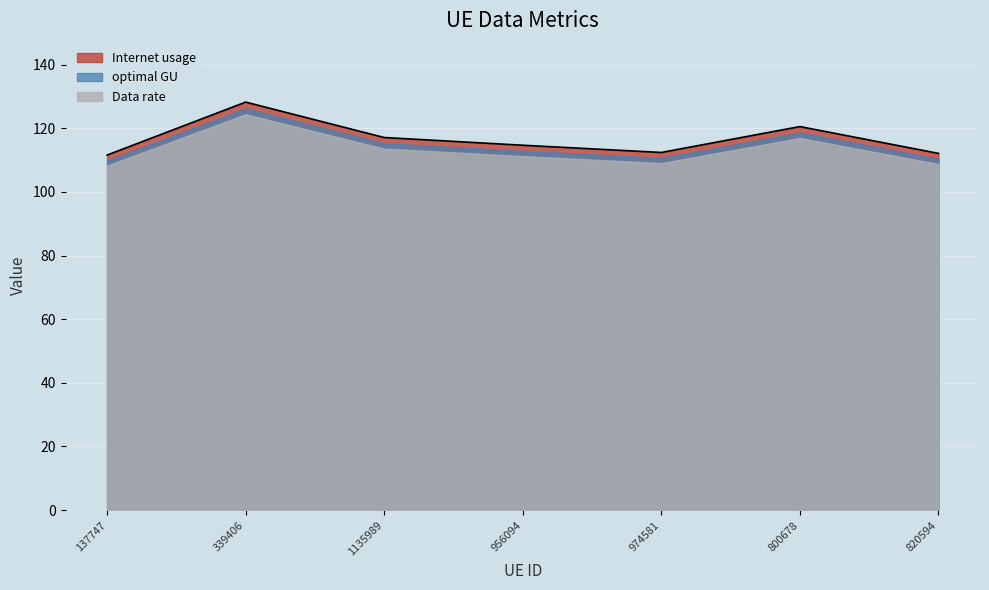

What is the difference between the highest and lowest values at 137747?

3.3